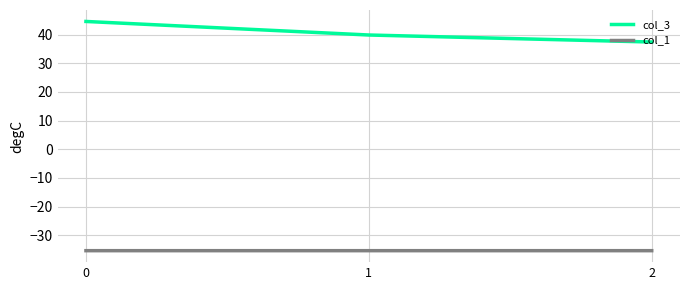

Rank the series by their average value, from highest to lowest.

col_3, col_1